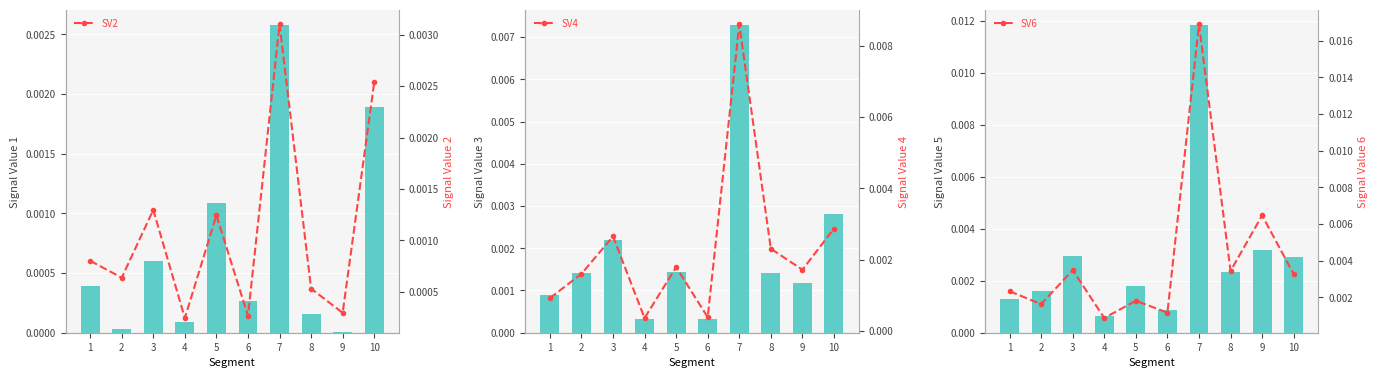

Which series changed the most between 9 and 10?

Signal_Value_6